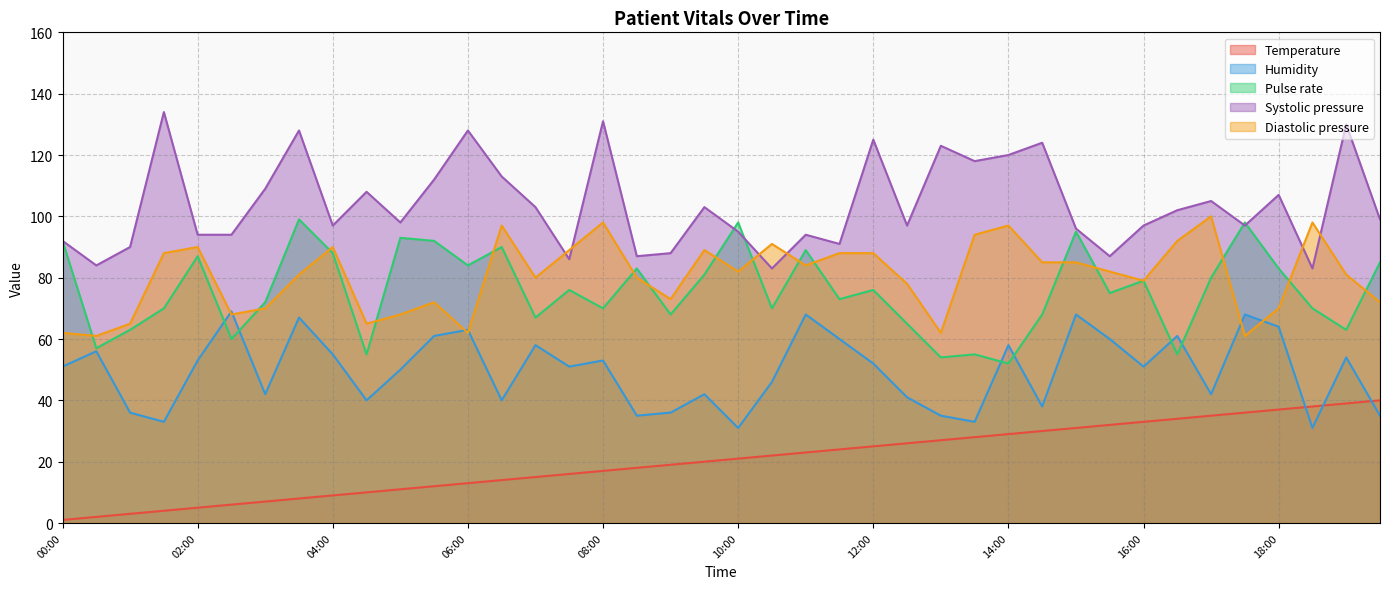

List the labels in order of Temperature value, largest first.

19:30, 19:00, 18:30, 18:00, 17:30, 17:00, 16:30, 16:00, 15:30, 15:00, 14:30, 14:00, 13:30, 13:00, 12:30, 12:00, 11:30, 11:00, 10:30, 10:00, 09:30, 09:00, 08:30, 08:00, 07:30, 07:00, 06:30, 06:00, 05:30, 05:00, 04:30, 04:00, 03:30, 03:00, 02:30, 02:00, 01:30, 01:00, 00:30, 00:00